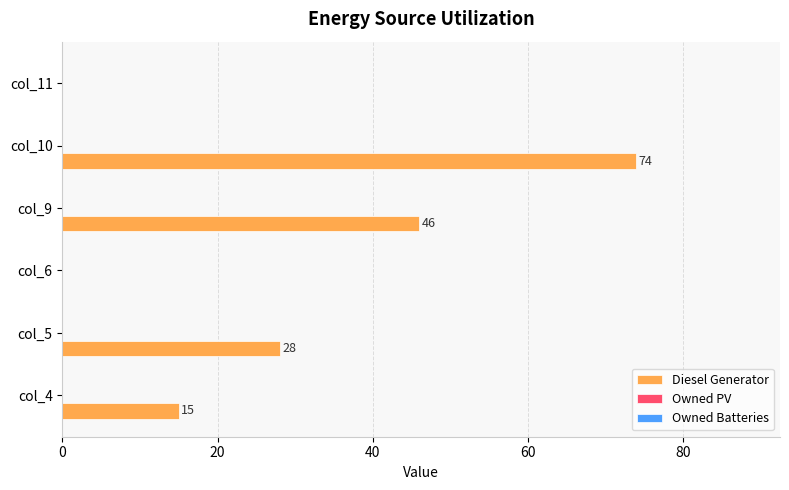

The chart shows a value of 15 at col_4. True or false?

True